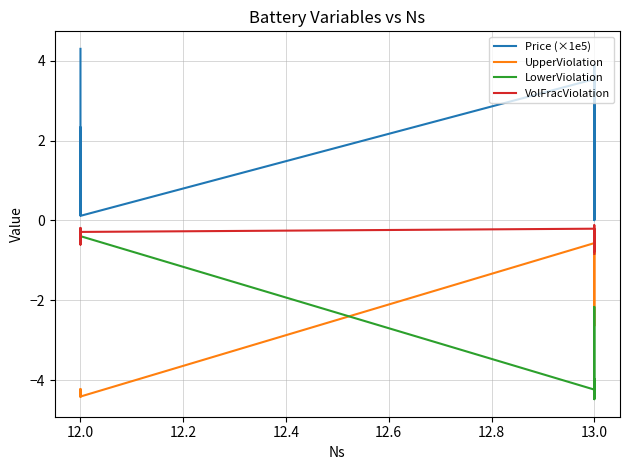

What is the smallest value displayed?

-4.5